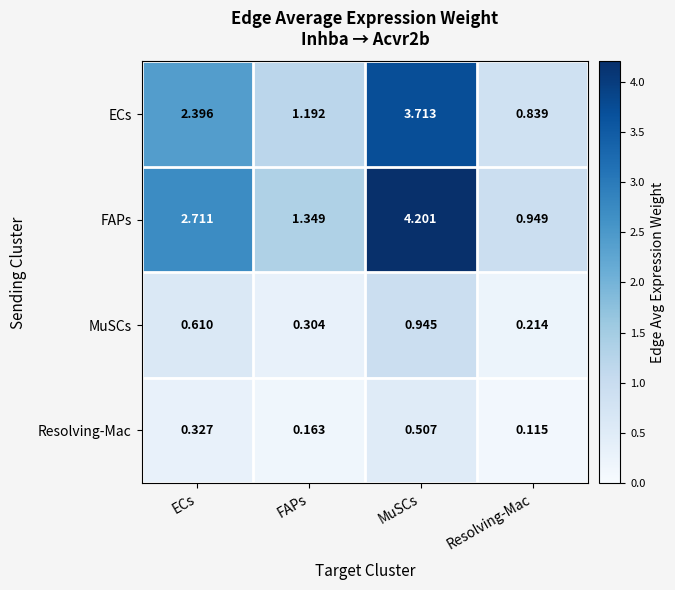

At Resolving-Mac, list the series in order from smallest to largest.

Resolving-Mac, MuSCs, ECs, FAPs